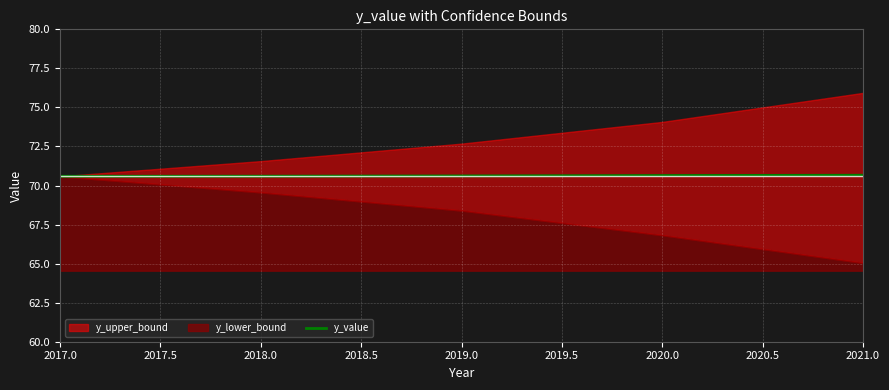

The value of y_value at 2019.0 is 102.2. True or false?

False